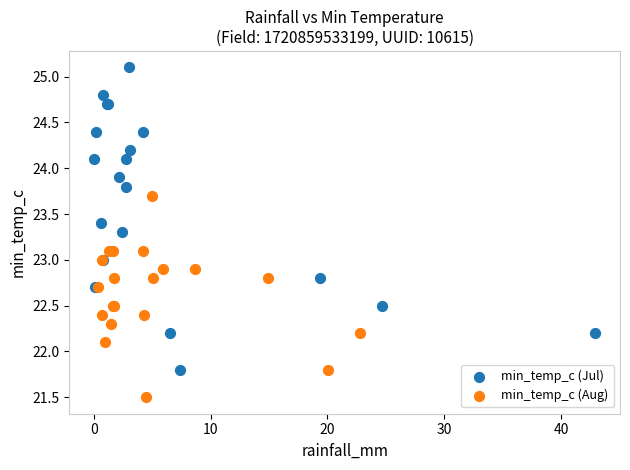

Which series reaches the maximum Y coordinate?

min_temp_c (Jul)